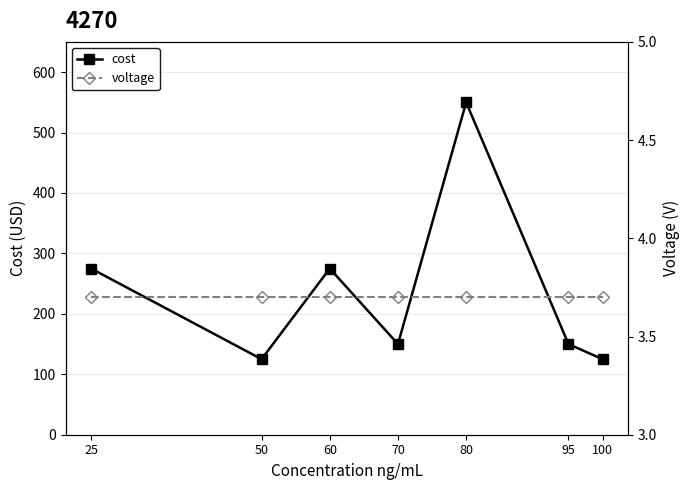

Between 50 and 100, which is larger?

50